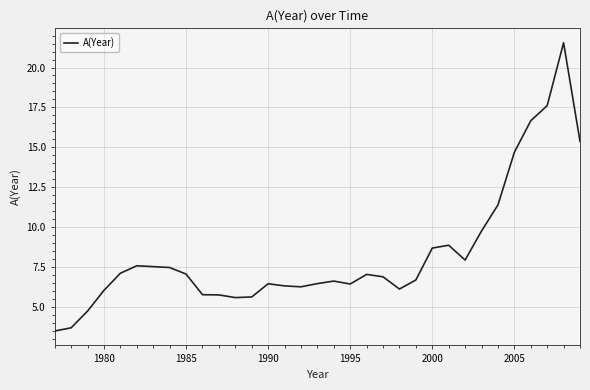

What is the smallest value displayed?

3.5